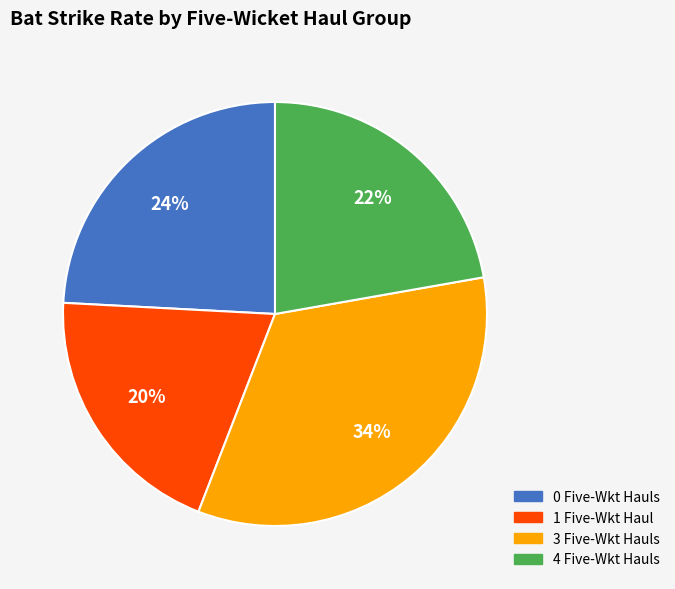

Is there any slice that represents more than half of the pie?

No